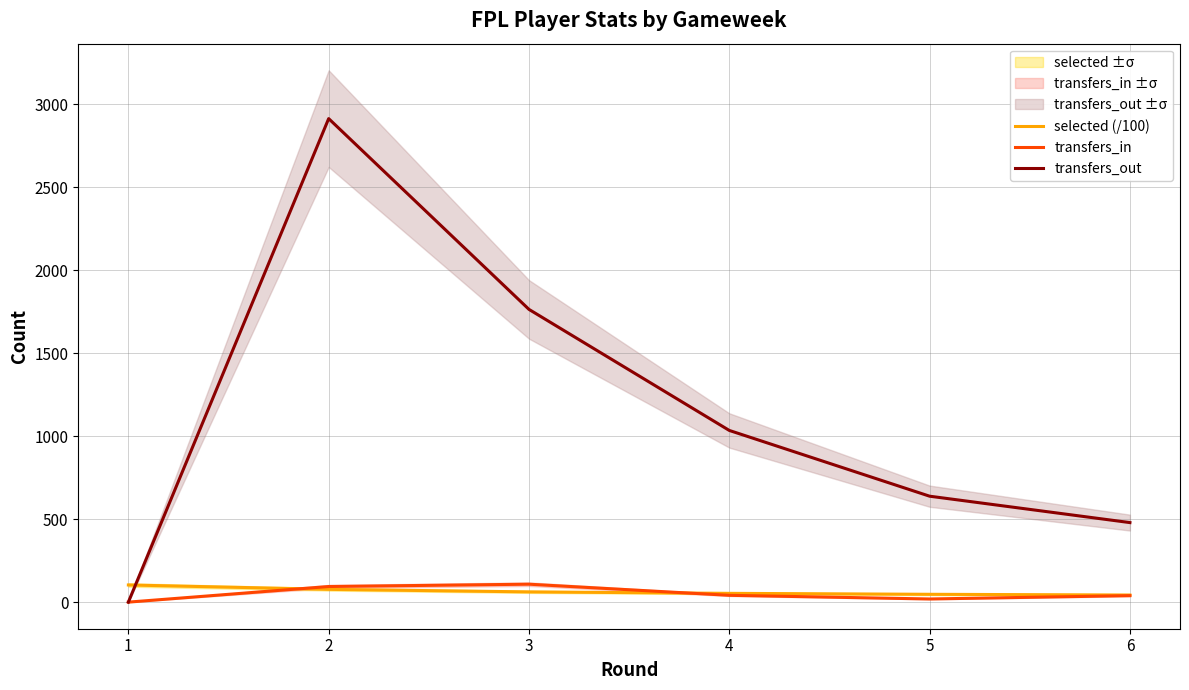

List the labels in order of selected (/100) value, smallest first.

6, 5, 4, 3, 2, 1